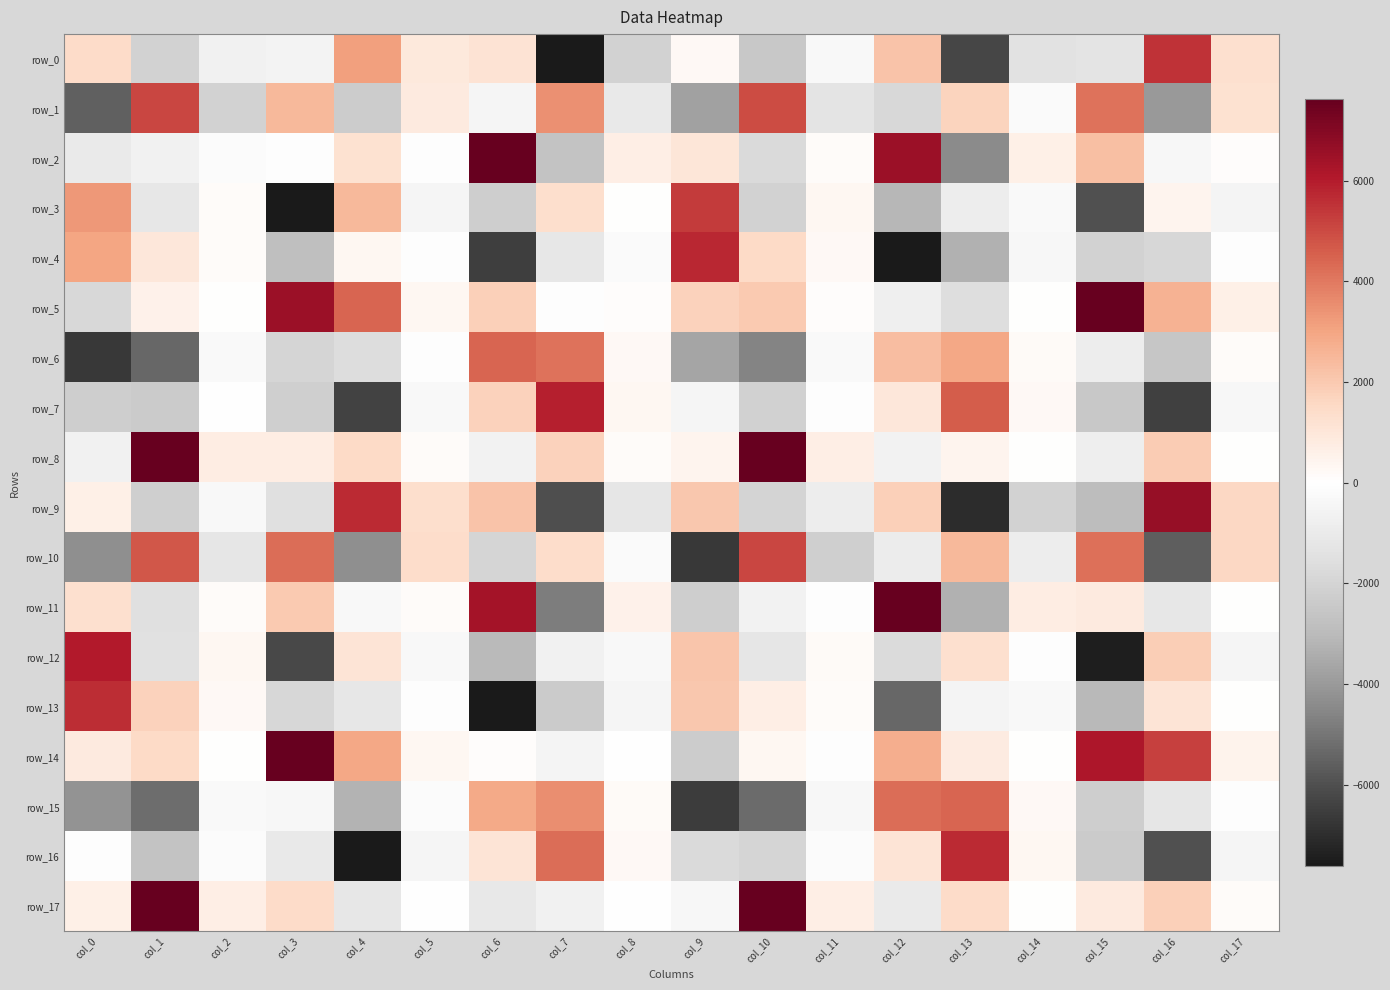

At which category does the chart reach its minimum across all series?

col_4